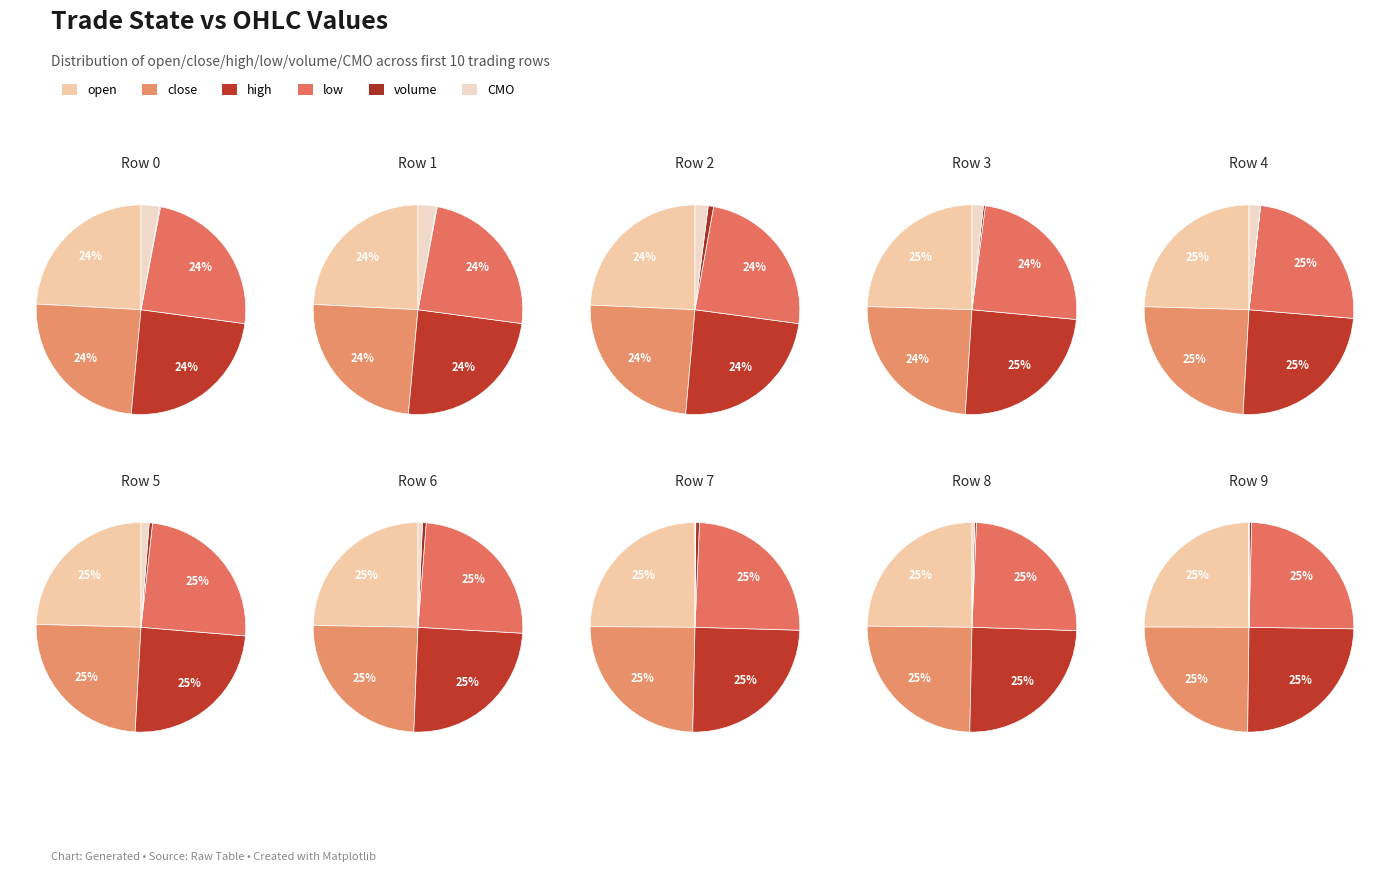

True or false: 8 accounts for 10% of the total.

True